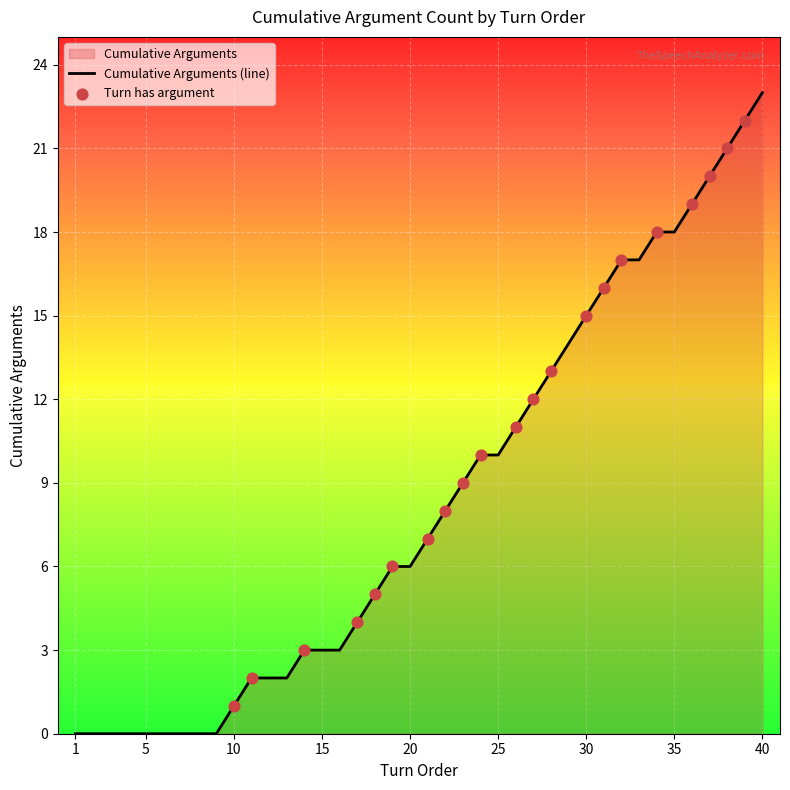

Which has a higher value, 5 or 28?

28